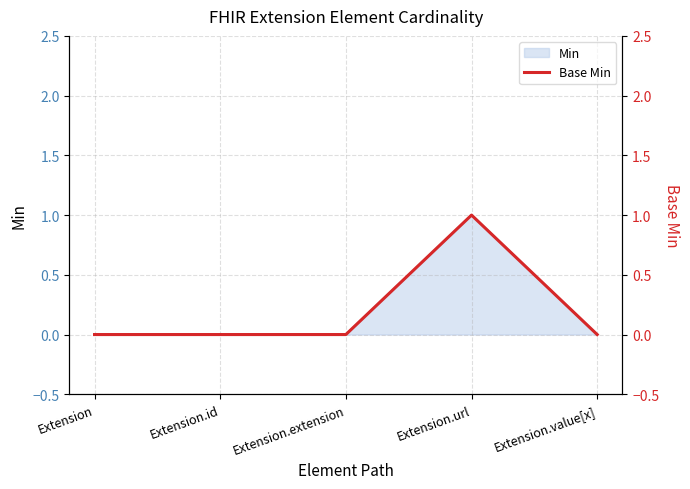

How many values are between 0 and 1?

5